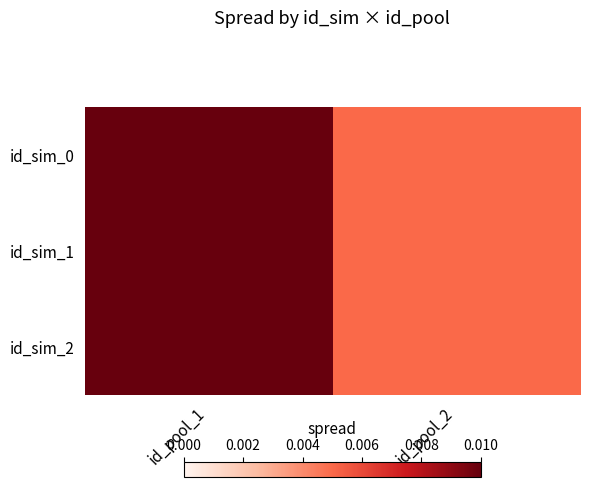

List the series in order of their peak value, highest first.

id_sim_0, id_sim_1, id_sim_2